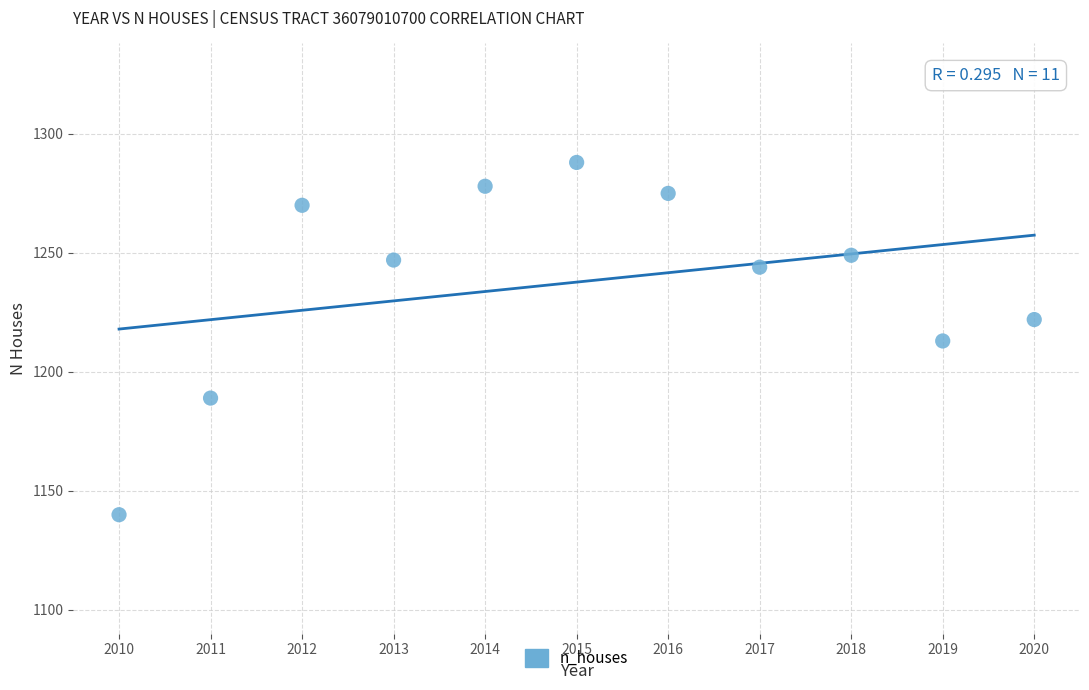

What is the average X value?

2015